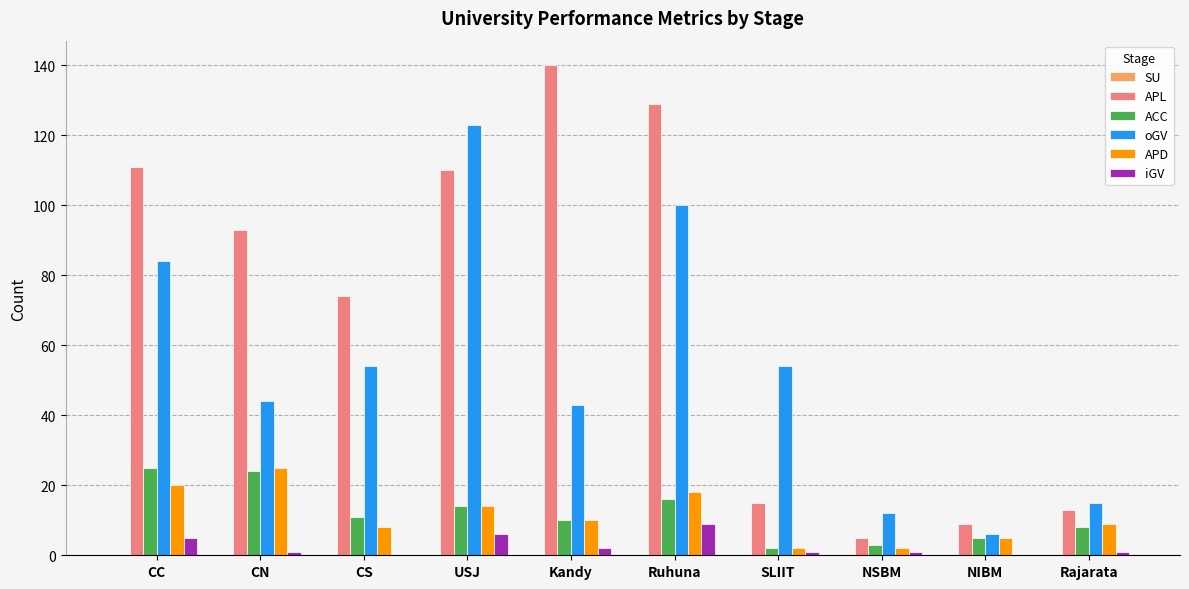

Between CS and Kandy, which series saw the biggest shift?

APL